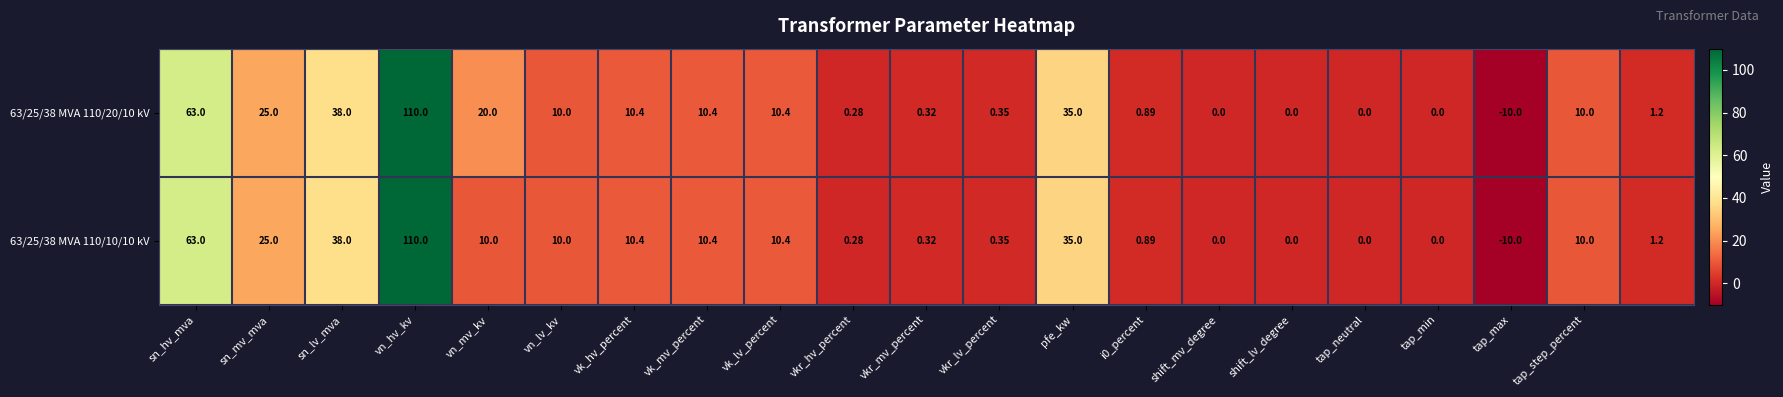

At which category is the sum across all series the highest?

vn_hv_kv